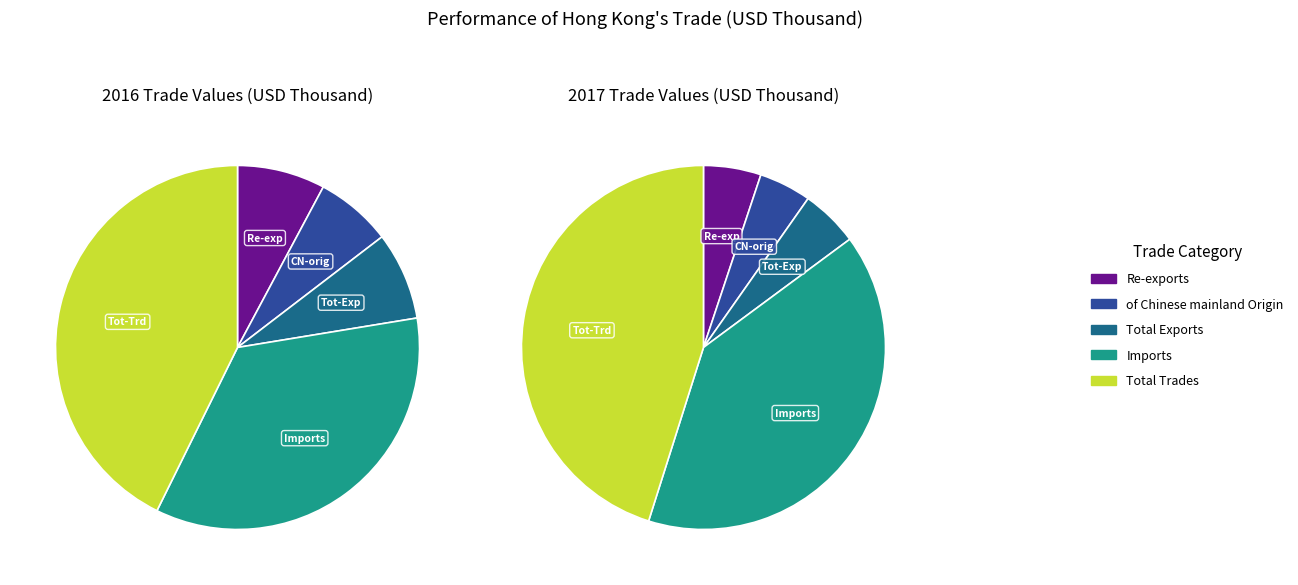

Count the number of slices in the pie.

5